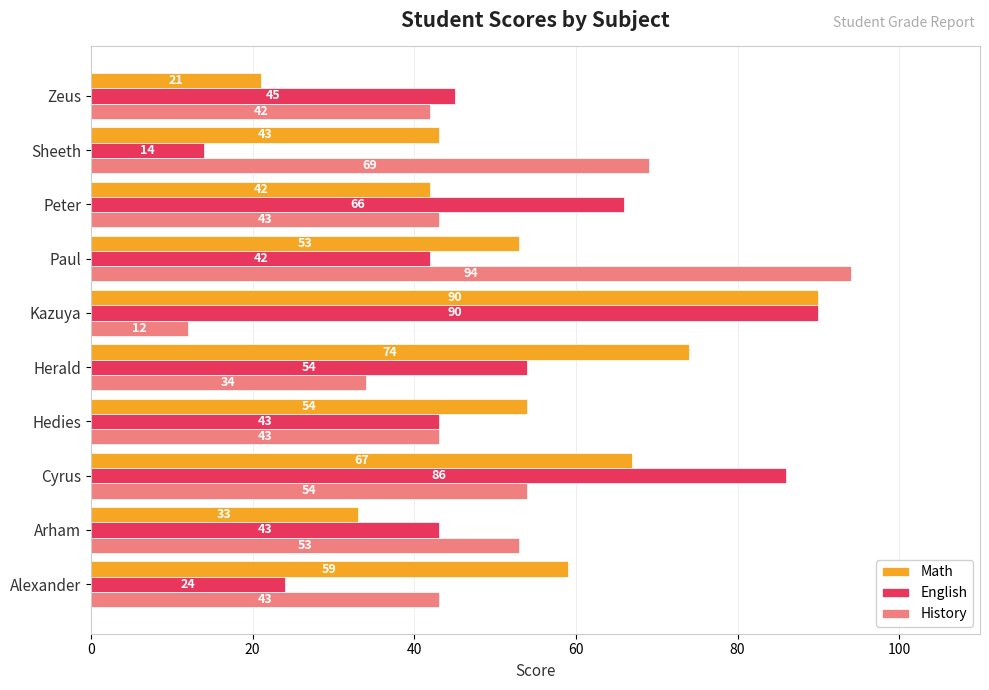

What are all the series names shown in the legend?

Math, English, History